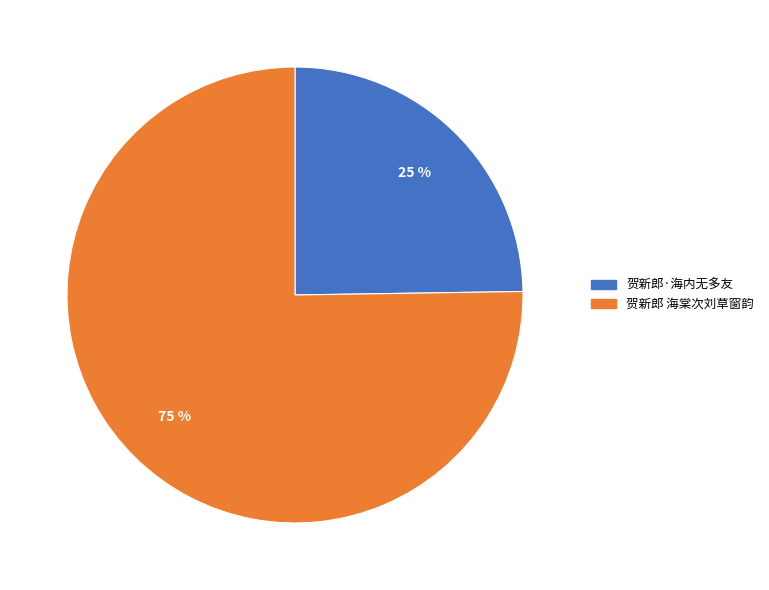

What is the largest slice in the pie chart?

贺新郎 海棠次刘草窗韵